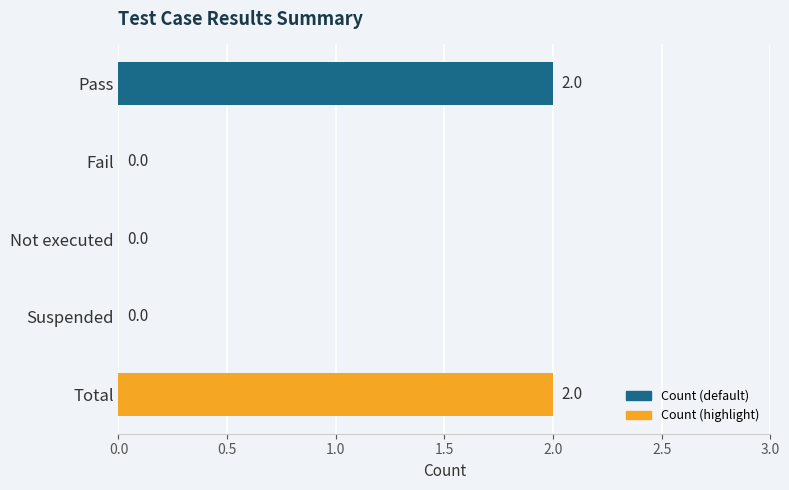

The value at Total is 2. True or false?

True